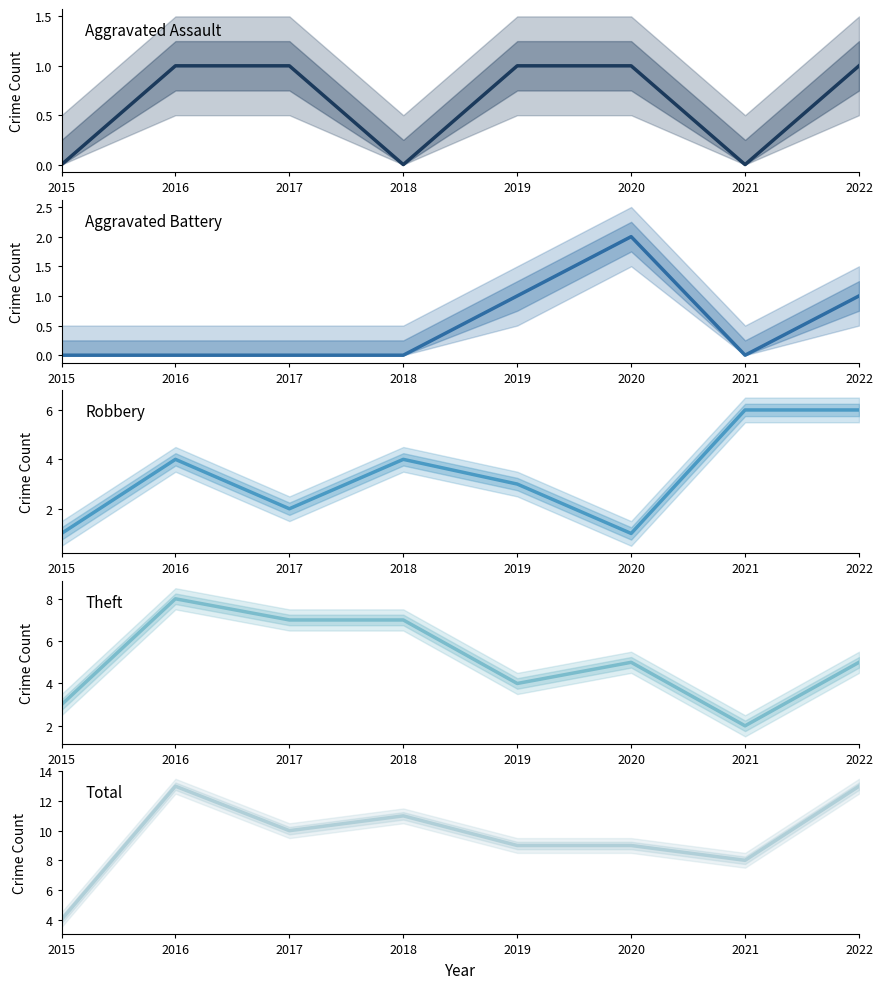

After their last crossing, which series has the higher values: Robbery or Aggravated Battery?

Robbery